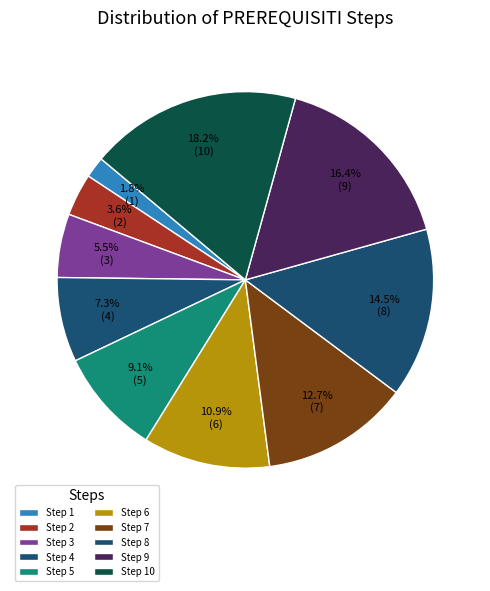

Count the number of slices in the pie.

10